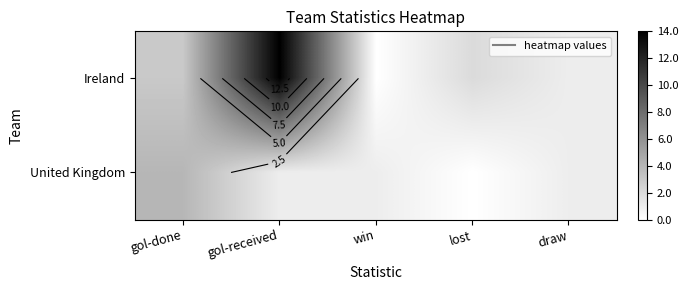

Count the number of data series in this chart.

2